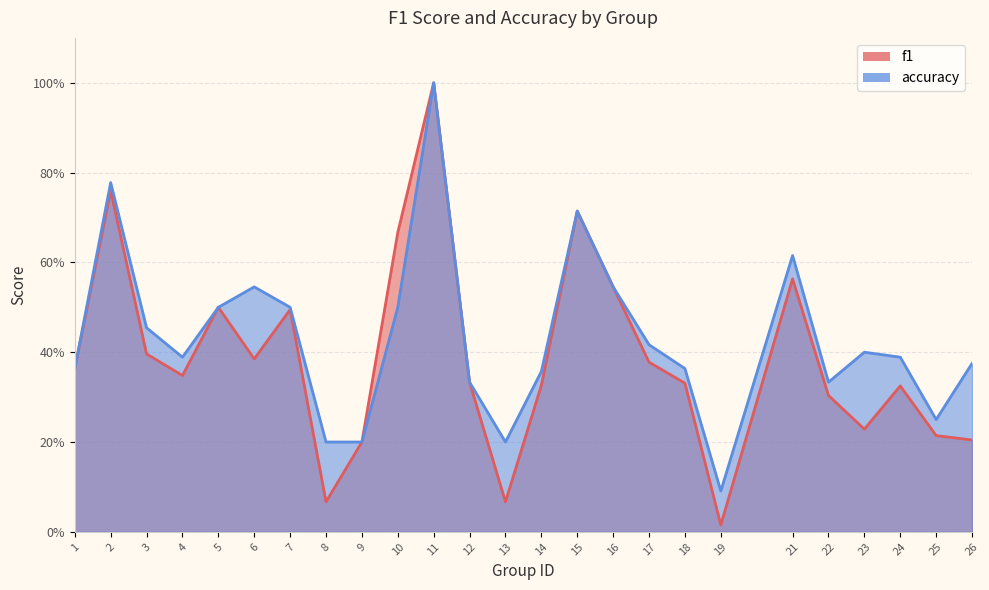

List the labels in order of f1 value, largest first.

11, 2, 15, 10, 21, 16, 5, 7, 3, 6, 17, 1, 4, 12, 18, 14, 24, 22, 23, 25, 26, 9, 8, 13, 19